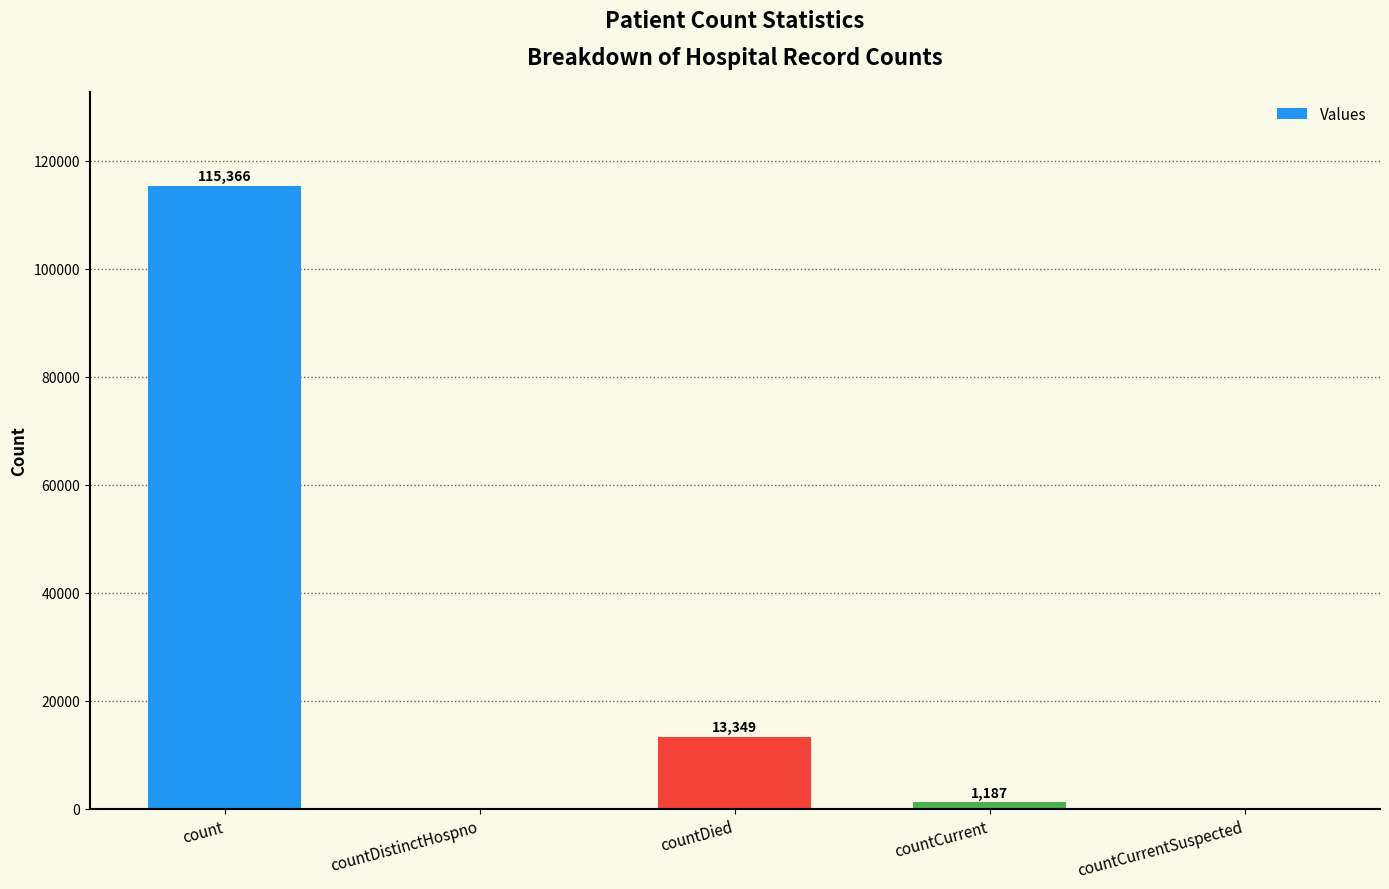

How many categories are shown in the chart?

5